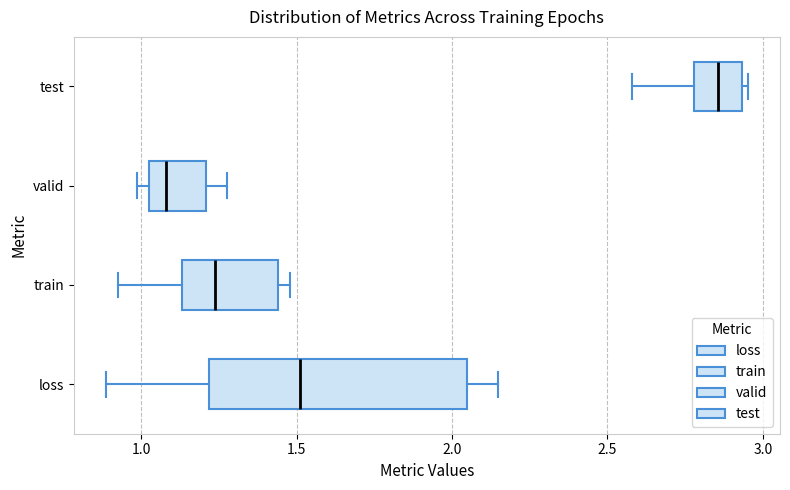

Where is the left edge of the box for loss on the x-axis? The values are not printed on the chart, so give them approximately, as read against the axis.

1.20